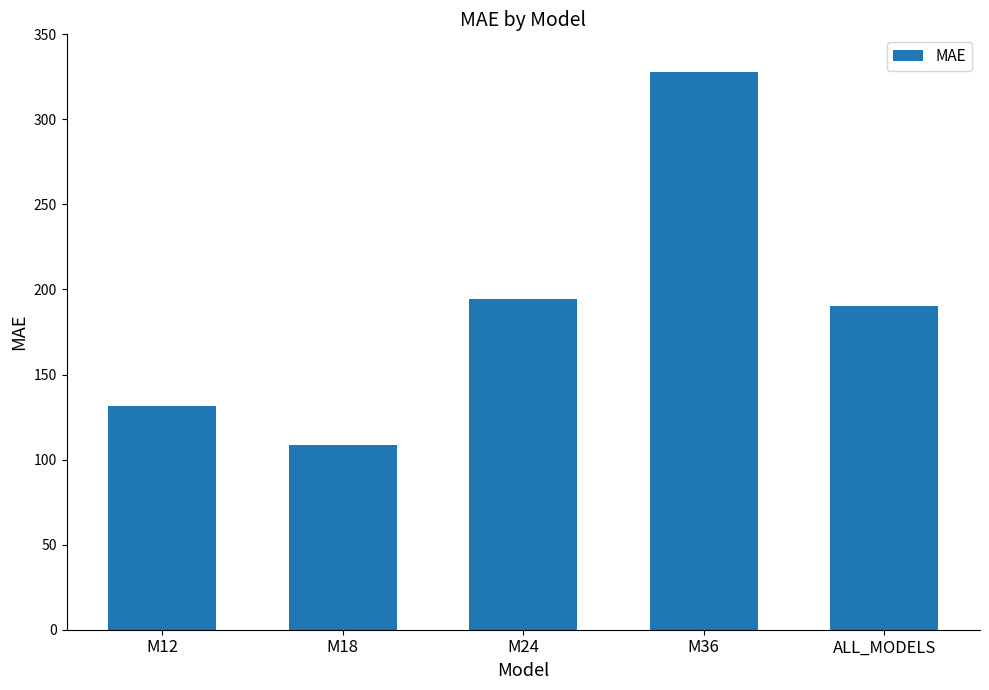

At which label is the value closest to 218?

M24